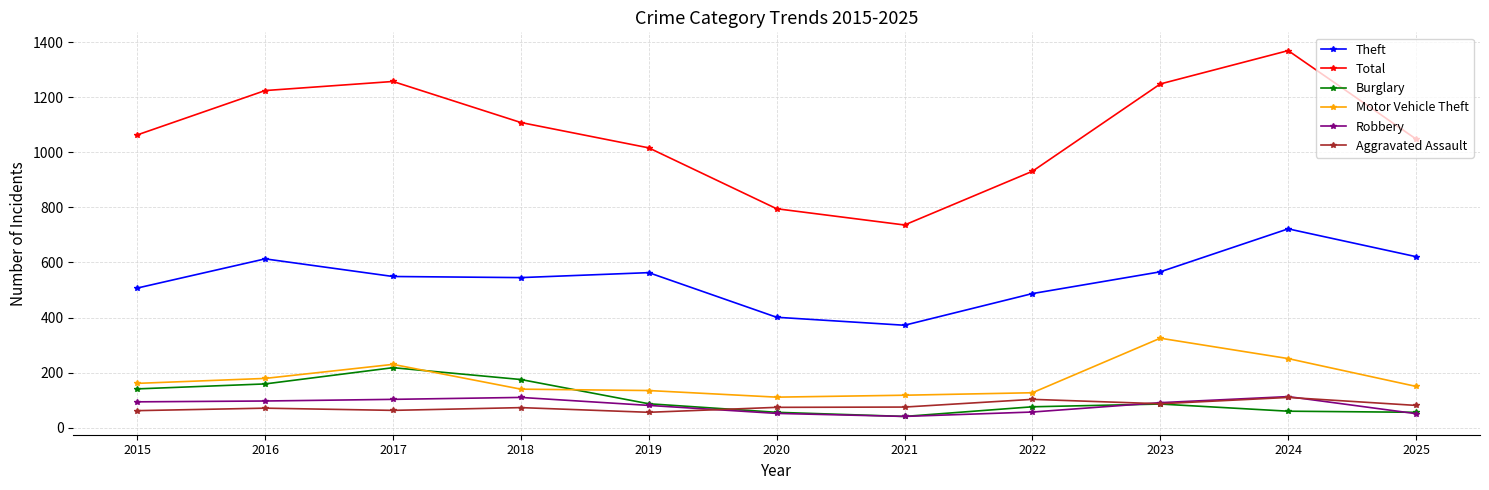

What is the value of the Robbery point at the 2nd from the left?

97